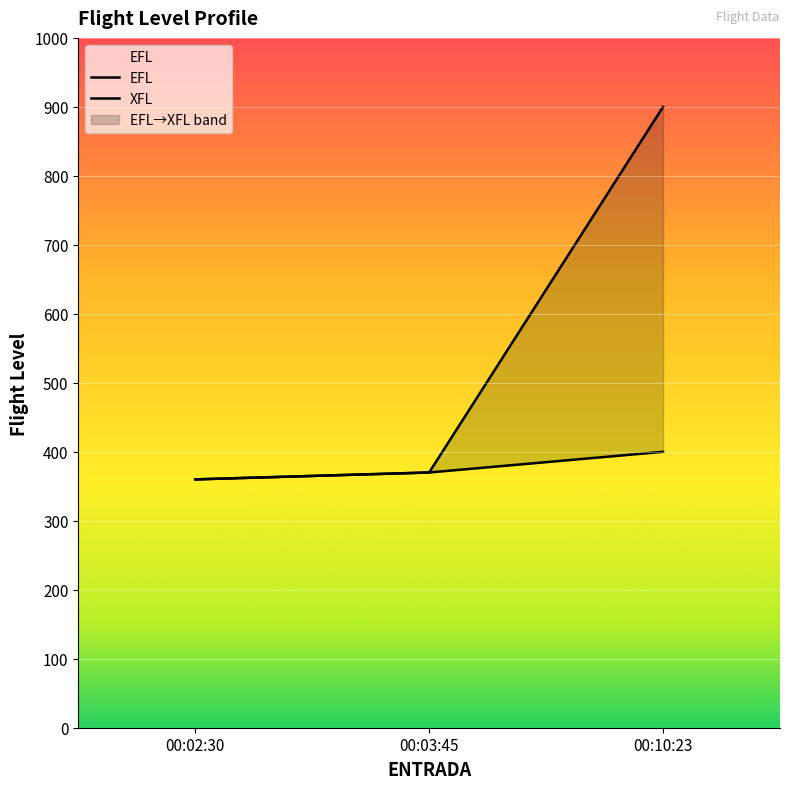

Count the EFL values in the range 360 to 400.

3